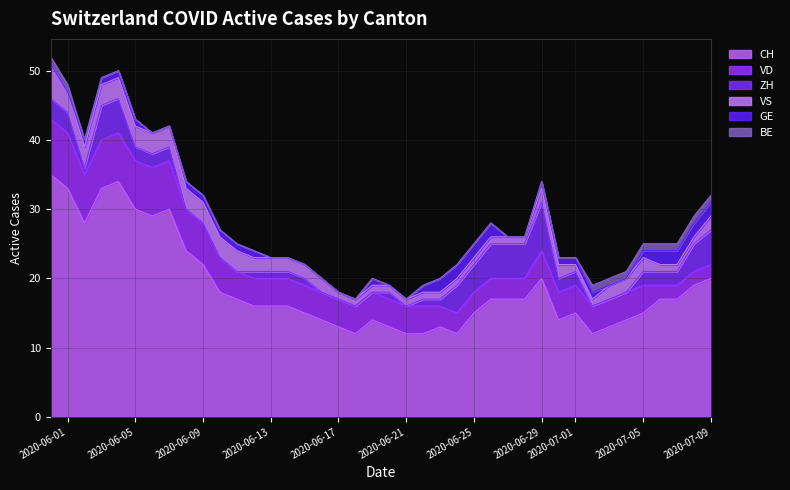

Which category has the lowest value in the BE series?

2020-06-02